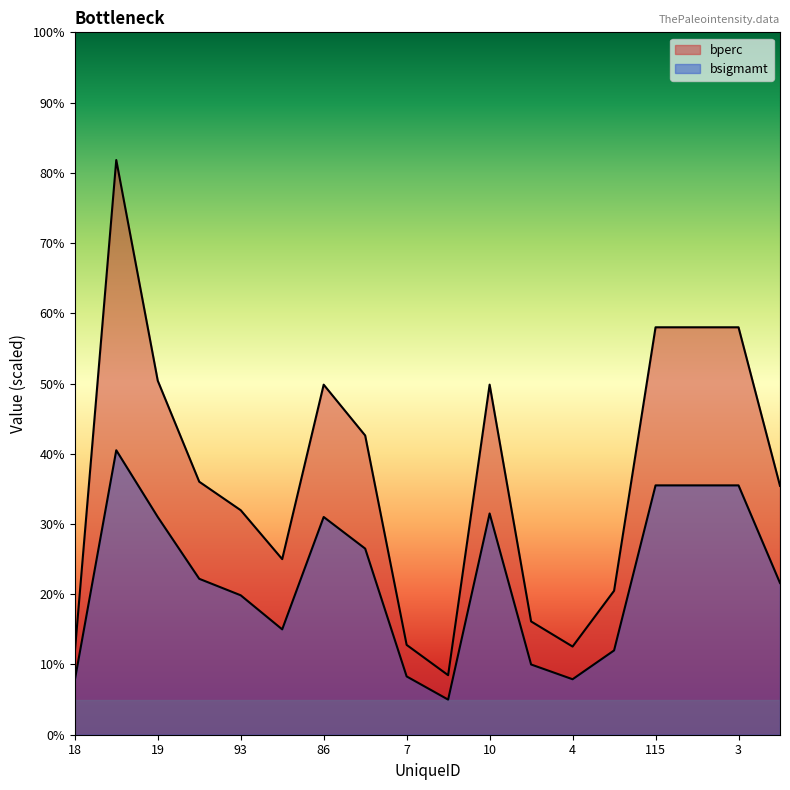

True or false: bperc has a value of 12.6 at 4.

True